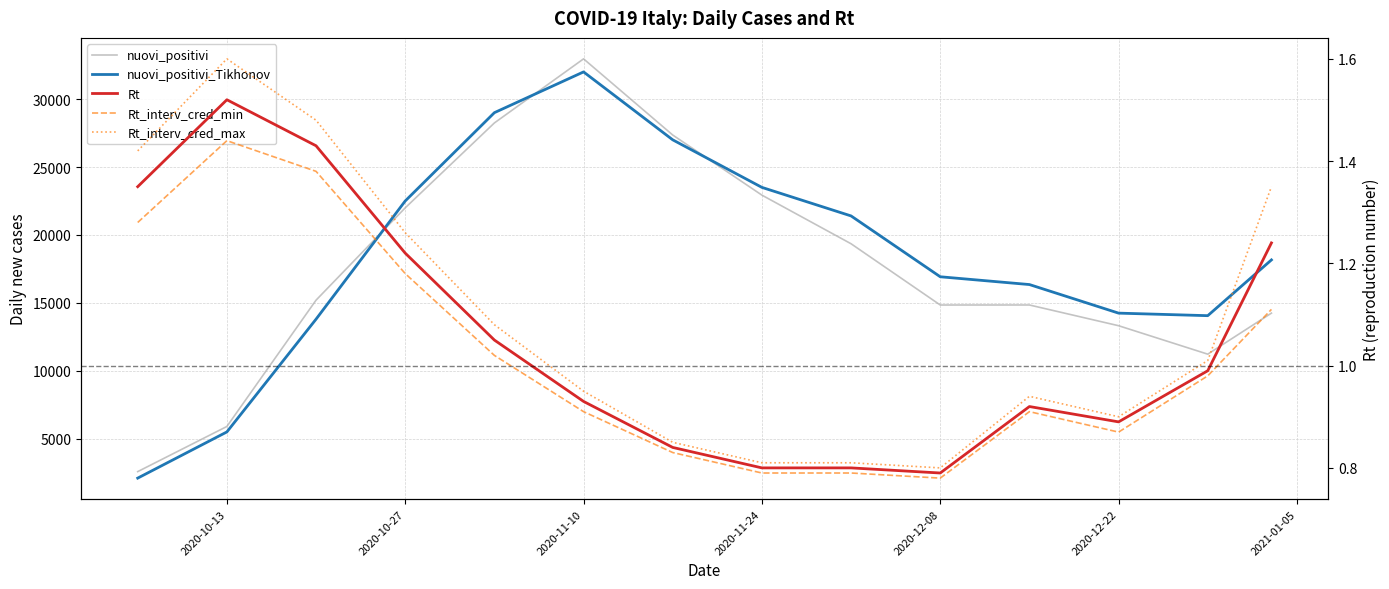

At 2020-12-08, list the series in order from largest to smallest.

nuovi_positivi_Tikhonov, nuovi_positivi, Rt_interv_cred_max, Rt, Rt_interv_cred_min